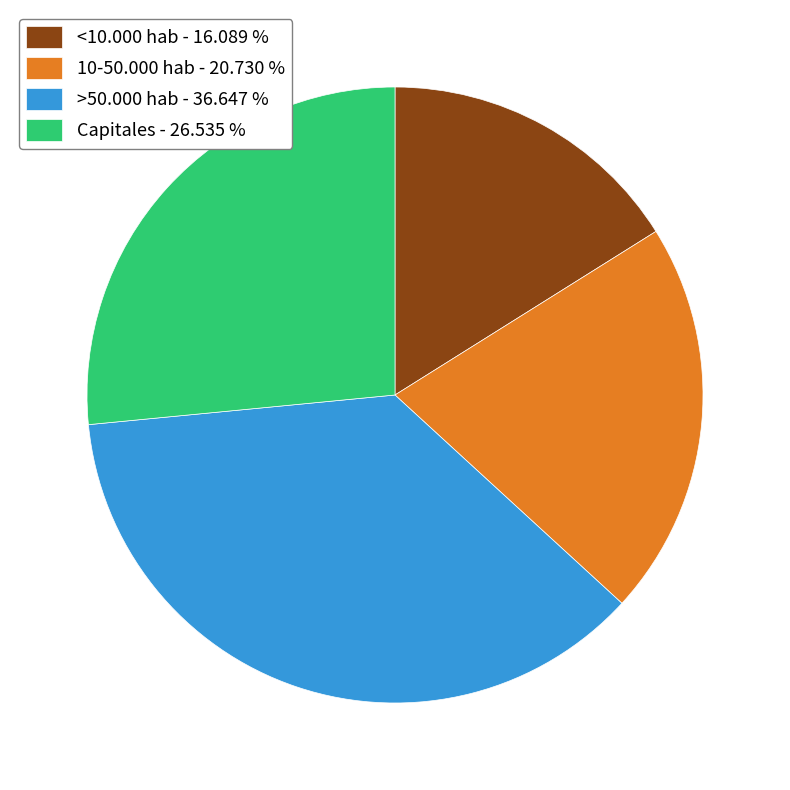

Is there any slice that represents more than half of the pie?

No